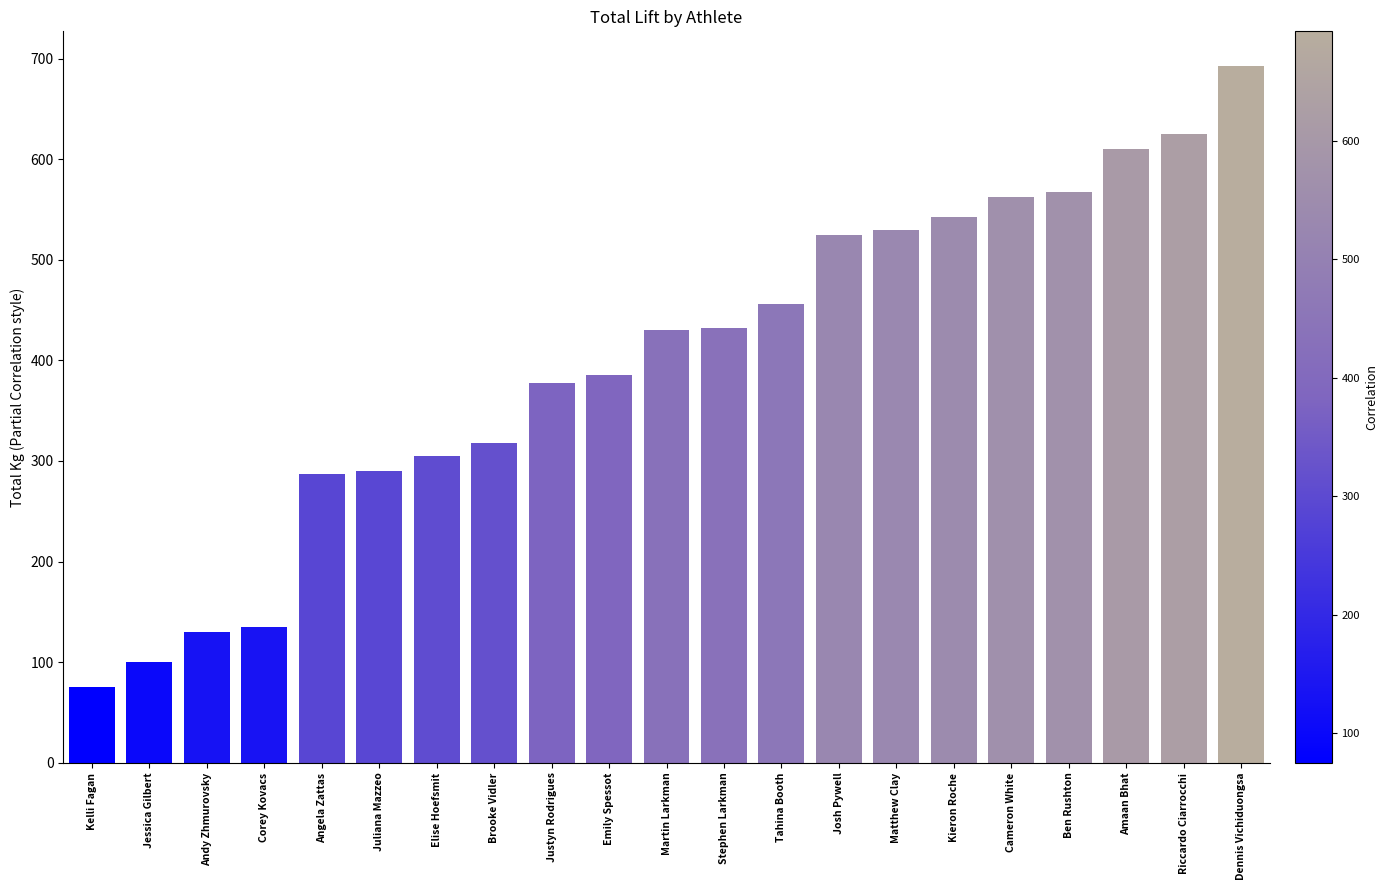

Which category has the lowest value across all series?

Kelli Fagan